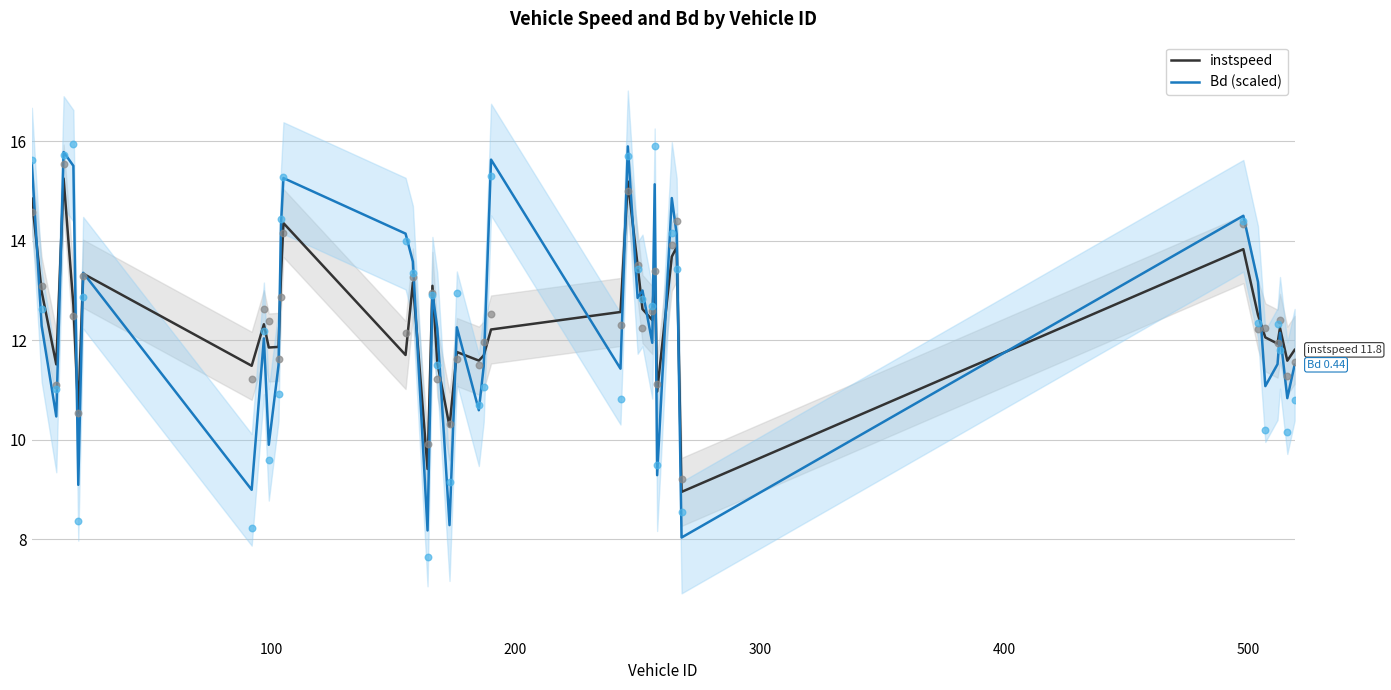

At how many categories does at least one series exceed 10?

38